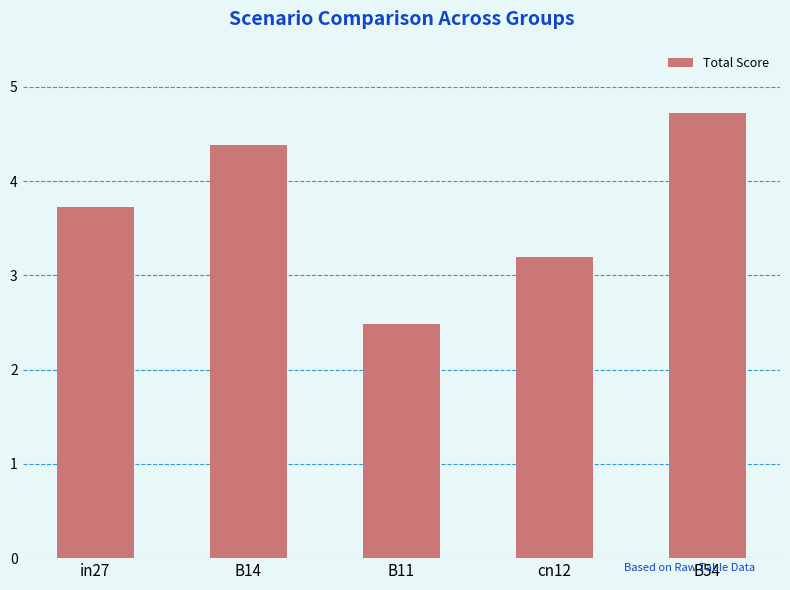

Approximately how many times larger is the value at B54 compared to B14?

1.1